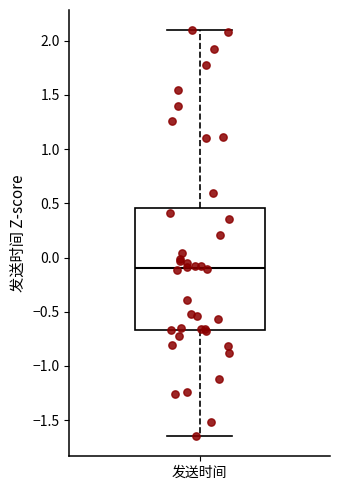

Transcribe this box plot: give where the median line is, the range the box spans, and where the two whiskers end, as read against the y-axis. The values are not printed on the chart, so give them approximately, as read against the axis.

median -0.10, box -0.65 to 0.45, whiskers -1.65 to 2.10